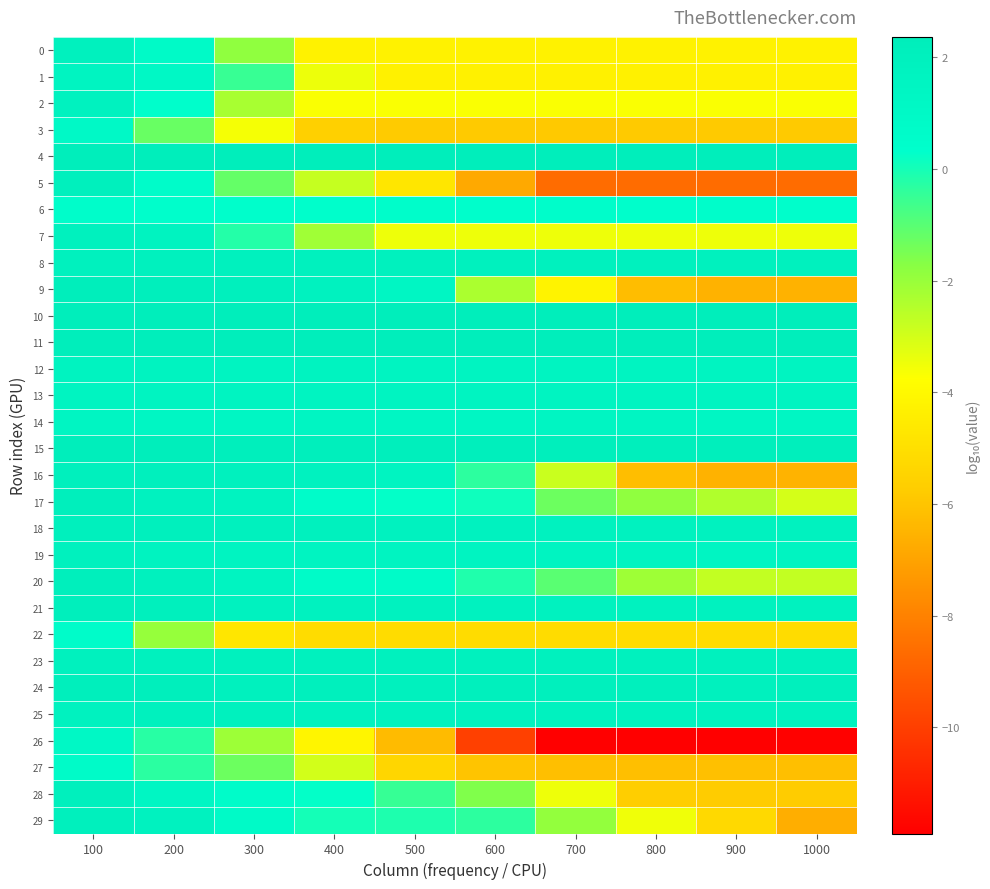

At 900, list the series in order from smallest to largest.

26, 5, 16, 9, 27, 3, 28, 29, 22, 1, 0, 2, 7, 20, 17, 6, 14, 19, 13, 12, 21, 18, 25, 23, 8, 24, 15, 10, 11, 4